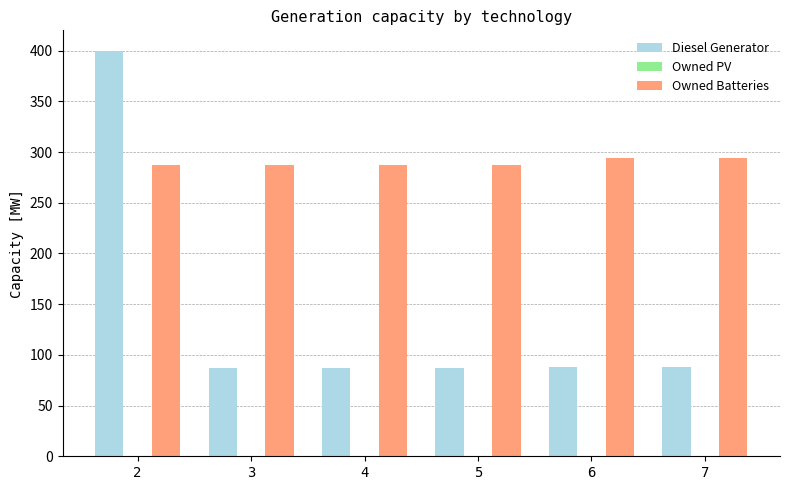

What is the difference between the highest and lowest values at 6?

206